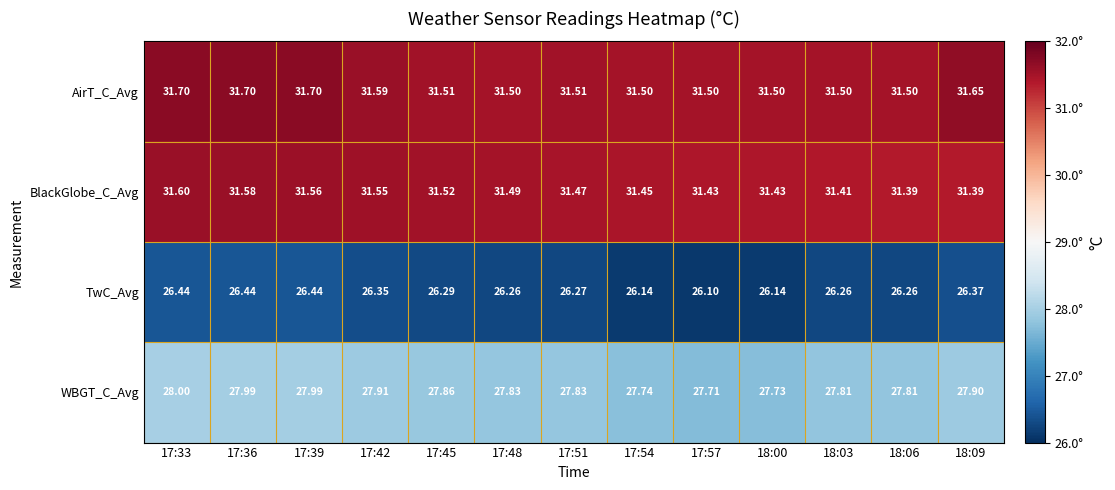

Between 17:33 and 17:57, which series saw the biggest shift?

TwC_Avg